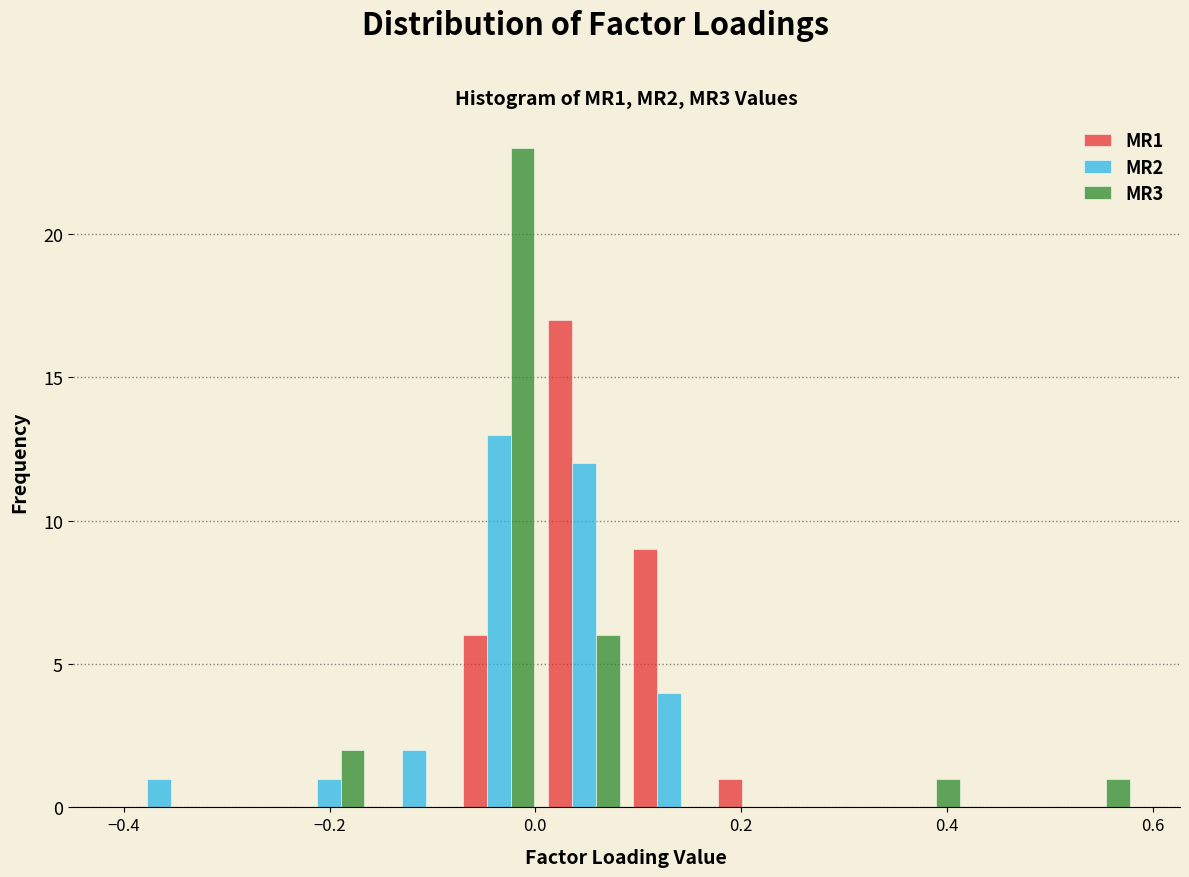

What is the height of the MR1 bar covering 0.08 to 0.18 on the x-axis? Neither the bar edges nor the heights are printed on the chart, so give them approximately, as read against the axes.

9